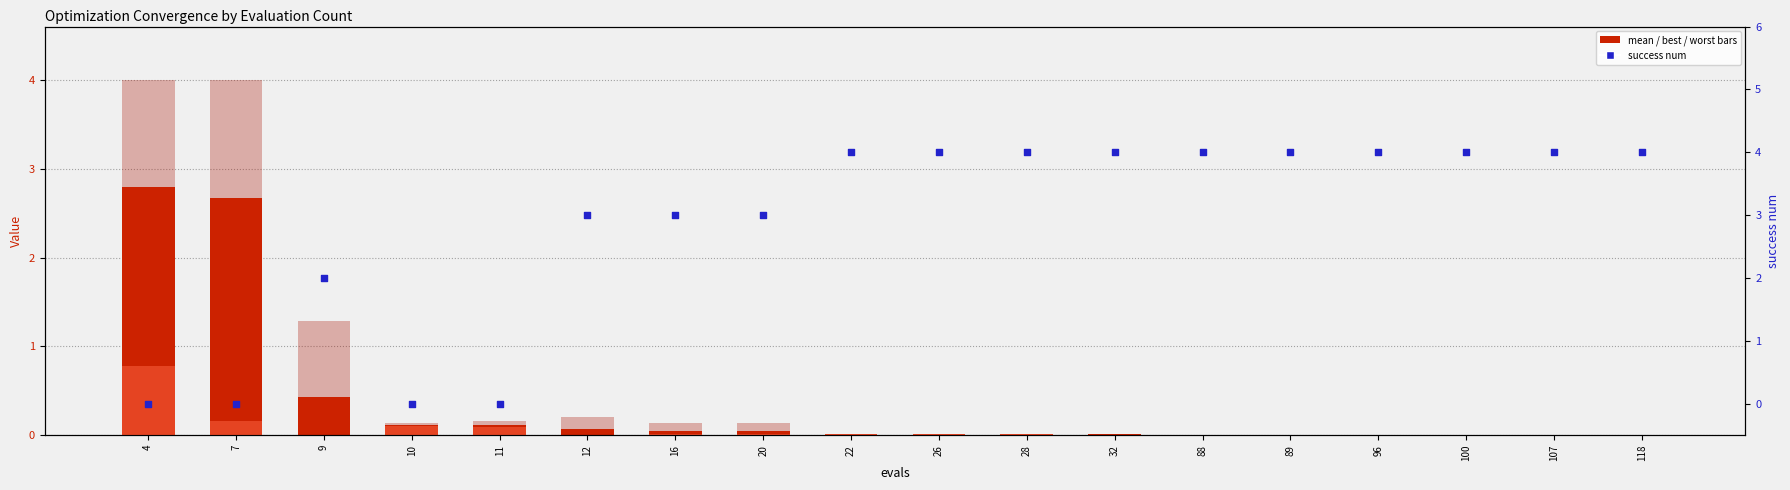

Which series has the widest spread of Y values?

success num